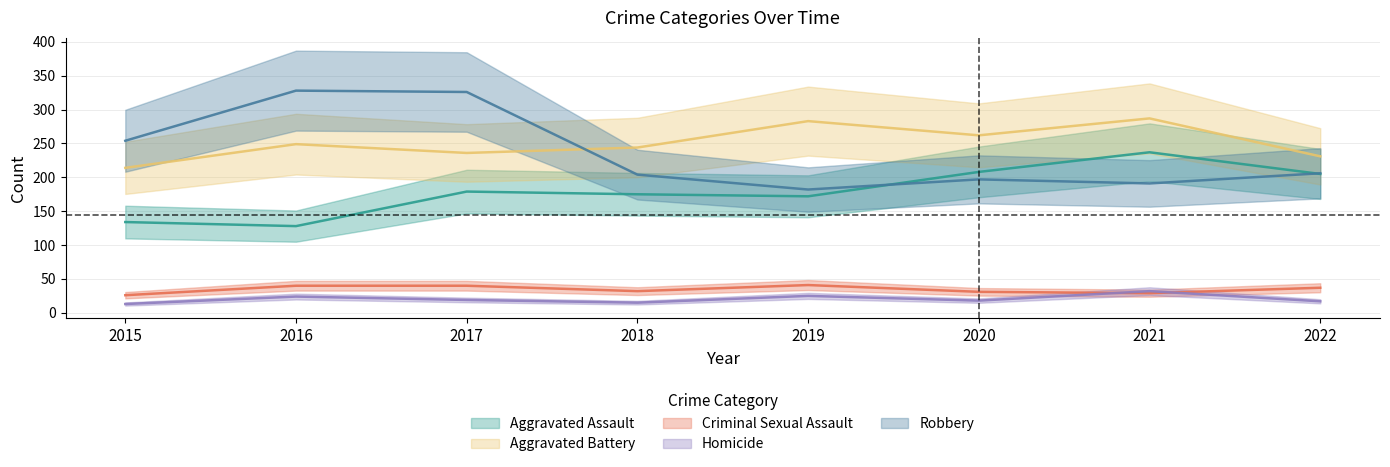

True or false: Criminal Sexual Assault and Aggravated Battery intersect in this chart.

False